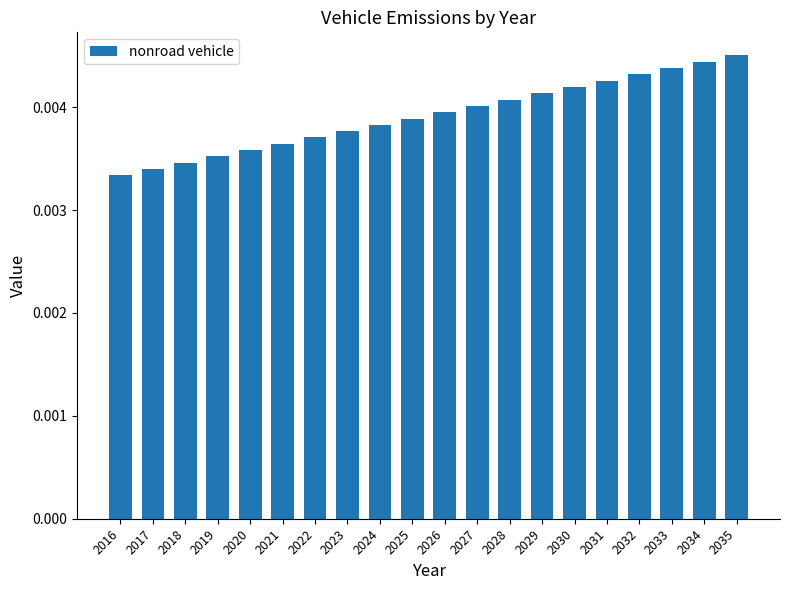

Count the values in the range 0 to 1.

20